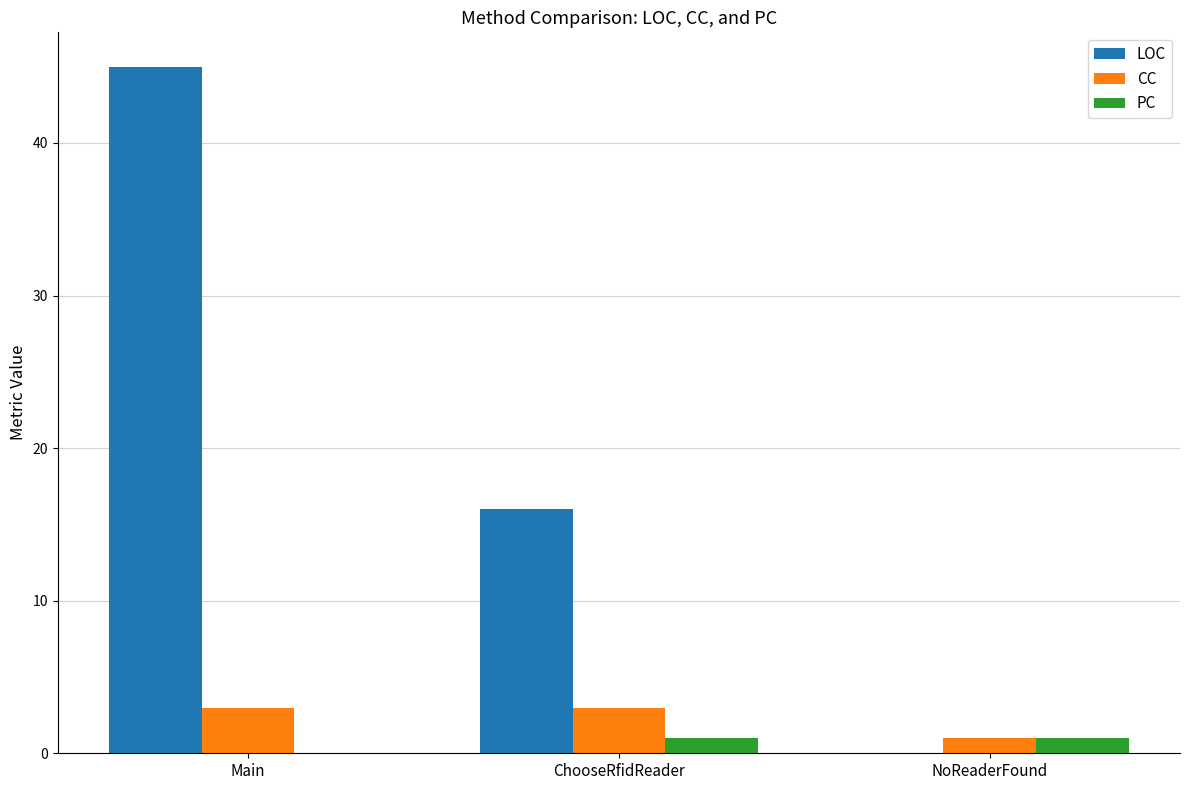

Which series has the largest total across all categories?

LOC